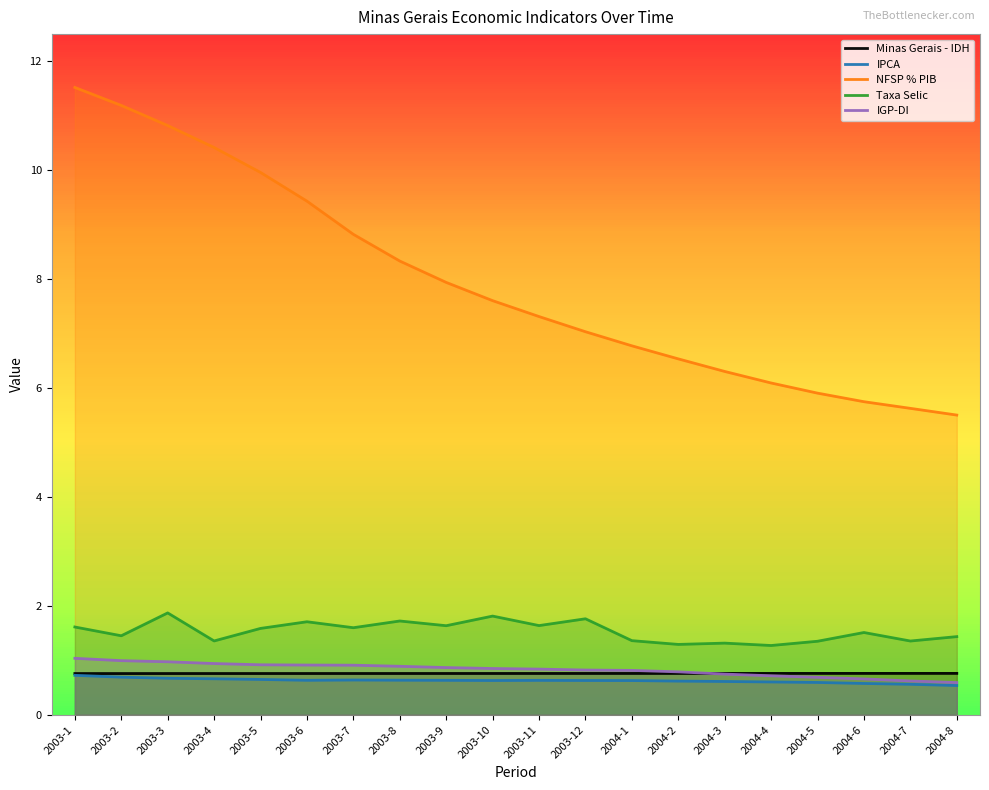

Which series has the widest spread of values?

NFSP % PIB